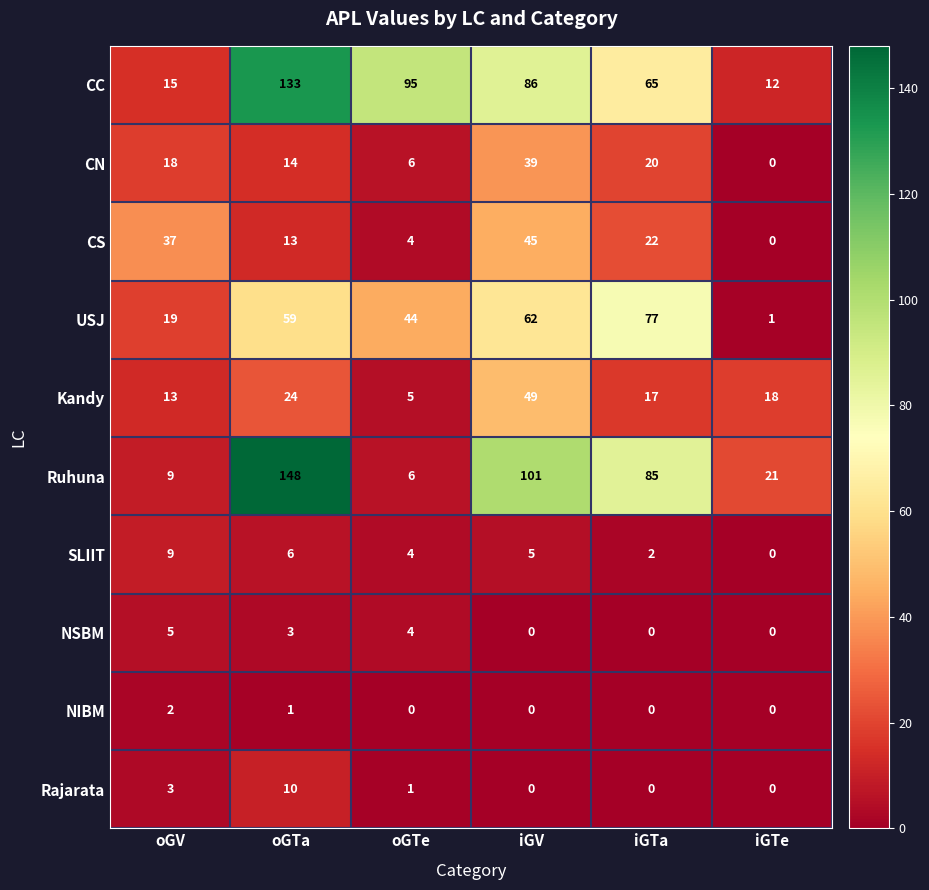

How many categories are shown in the chart?

6